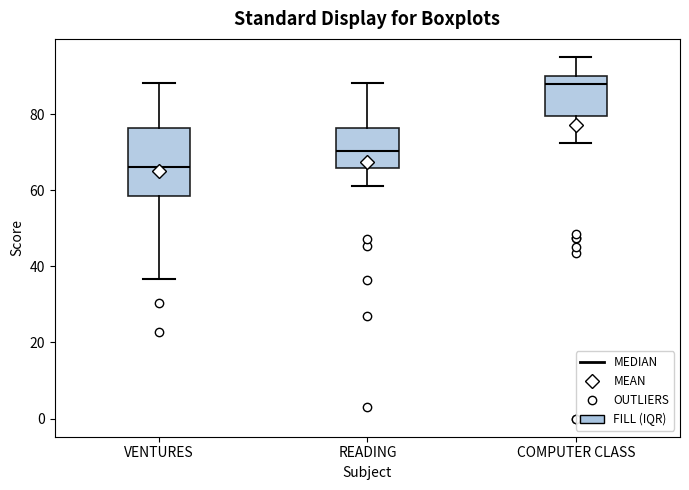

Which box has the highest median line?

COMPUTER CLASS